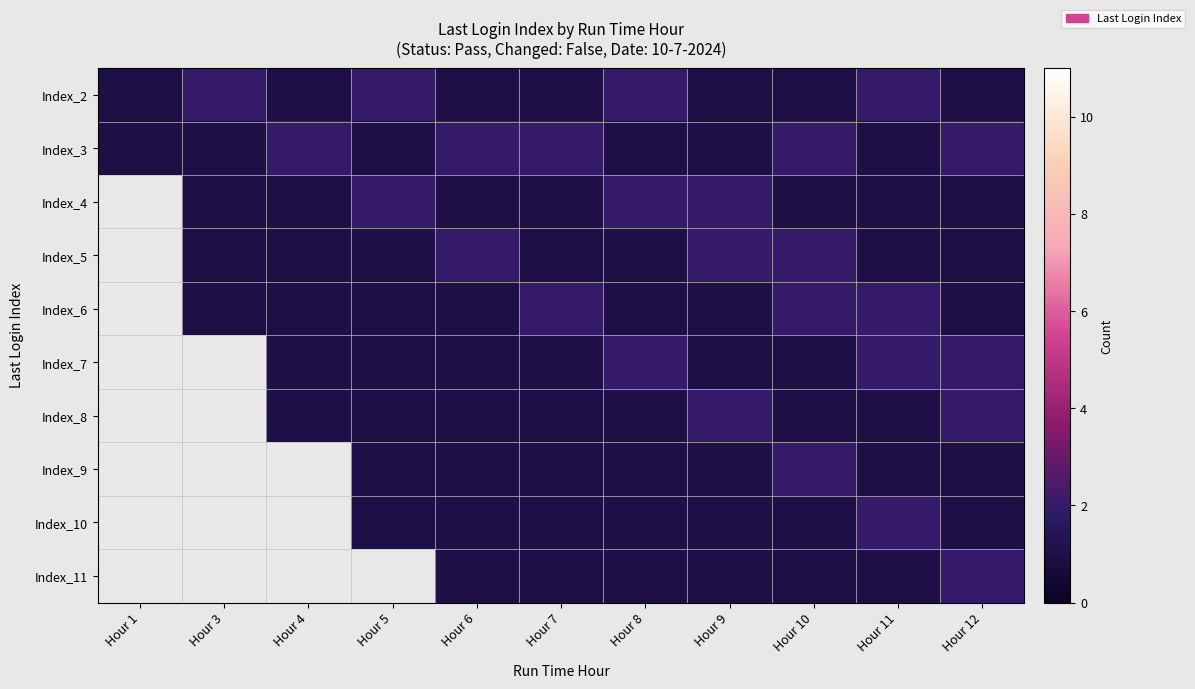

How many values in the Index_2 series exceed 1?

4